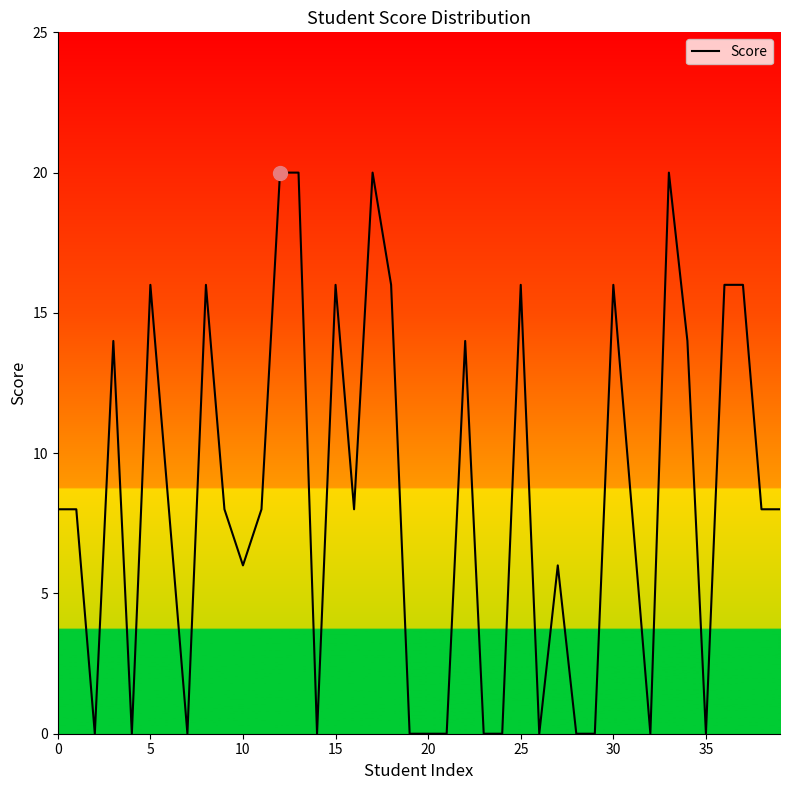

How many values are between 0 and 16?

36